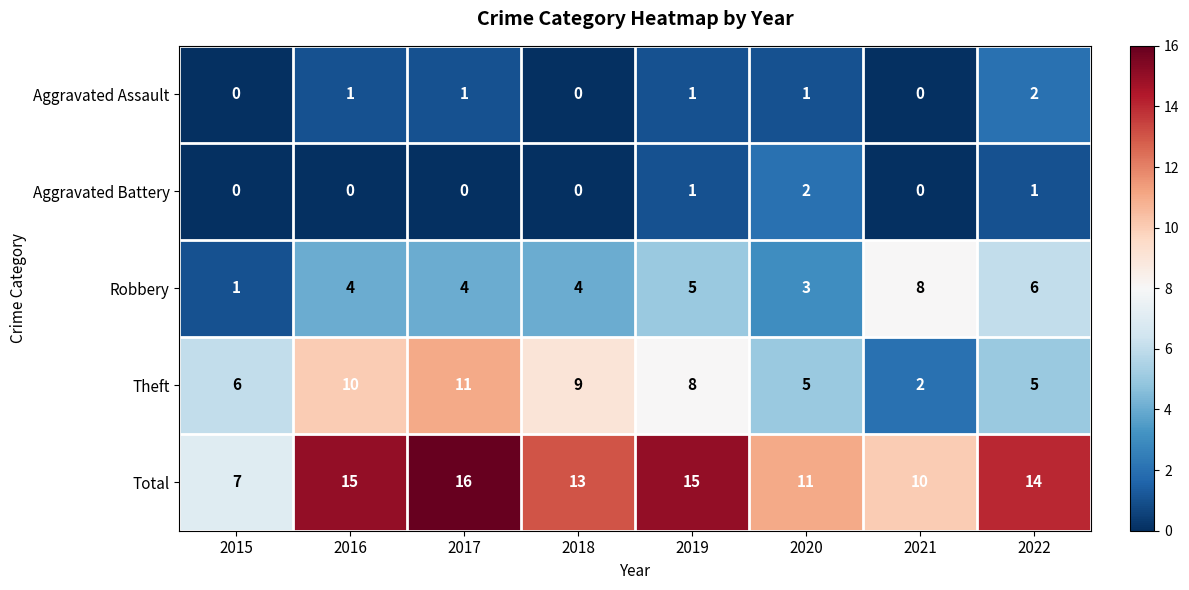

Is it true that Robbery equals 6 at 2022?

True